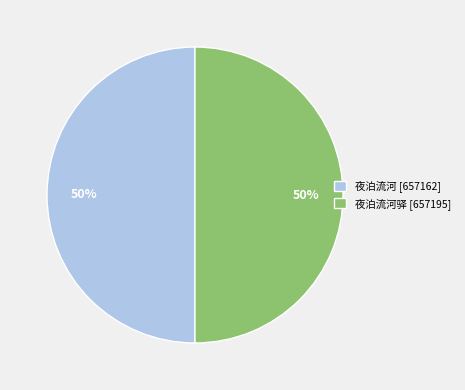

What is the ratio of the value at 夜泊流河驿 [657195] to the value at 夜泊流河 [657162]?

1.0